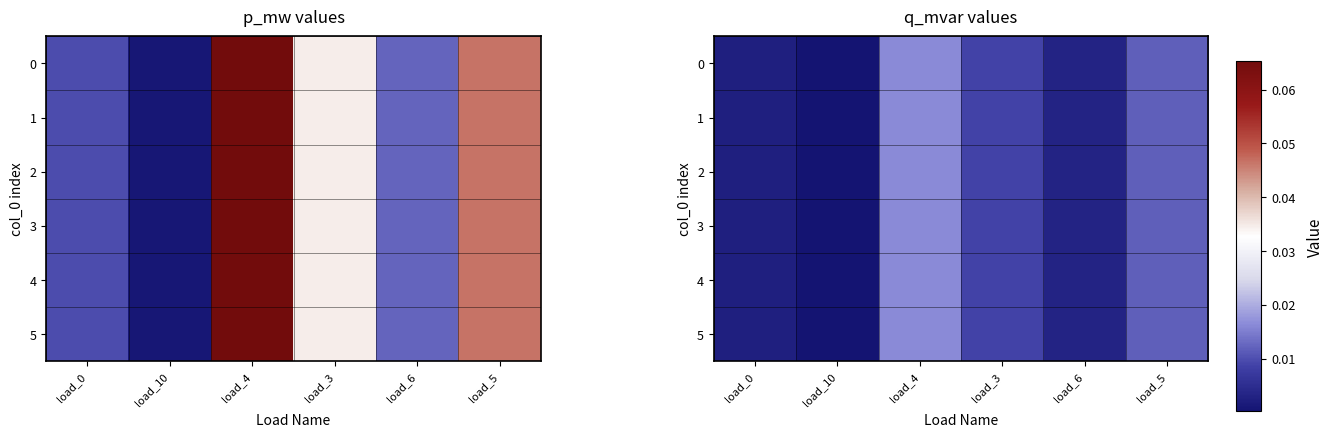

Rank the categories by 5 value from highest to lowest.

load_4, load_5, load_3, load_6, load_0, load_10